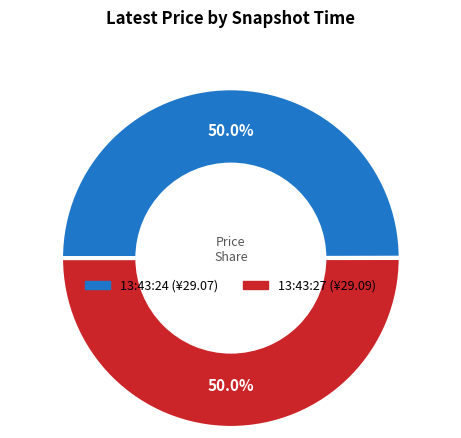

How much of the chart is everything except 13:43:24?

50.0%